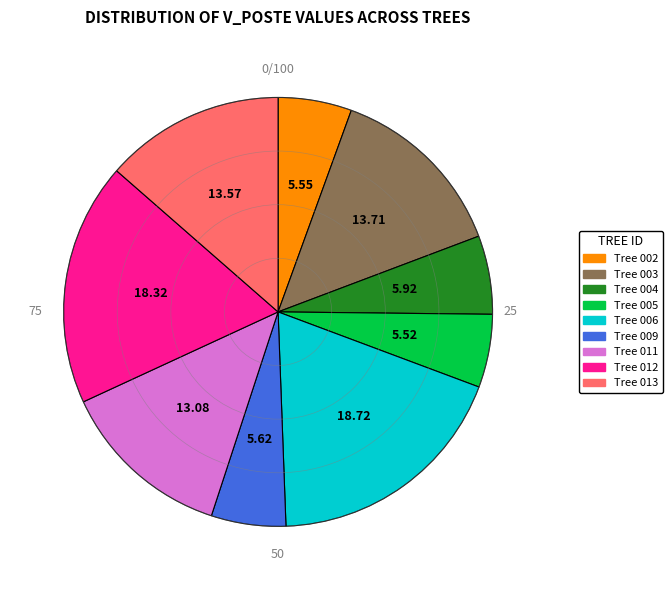

Is there a majority slice in this chart?

No